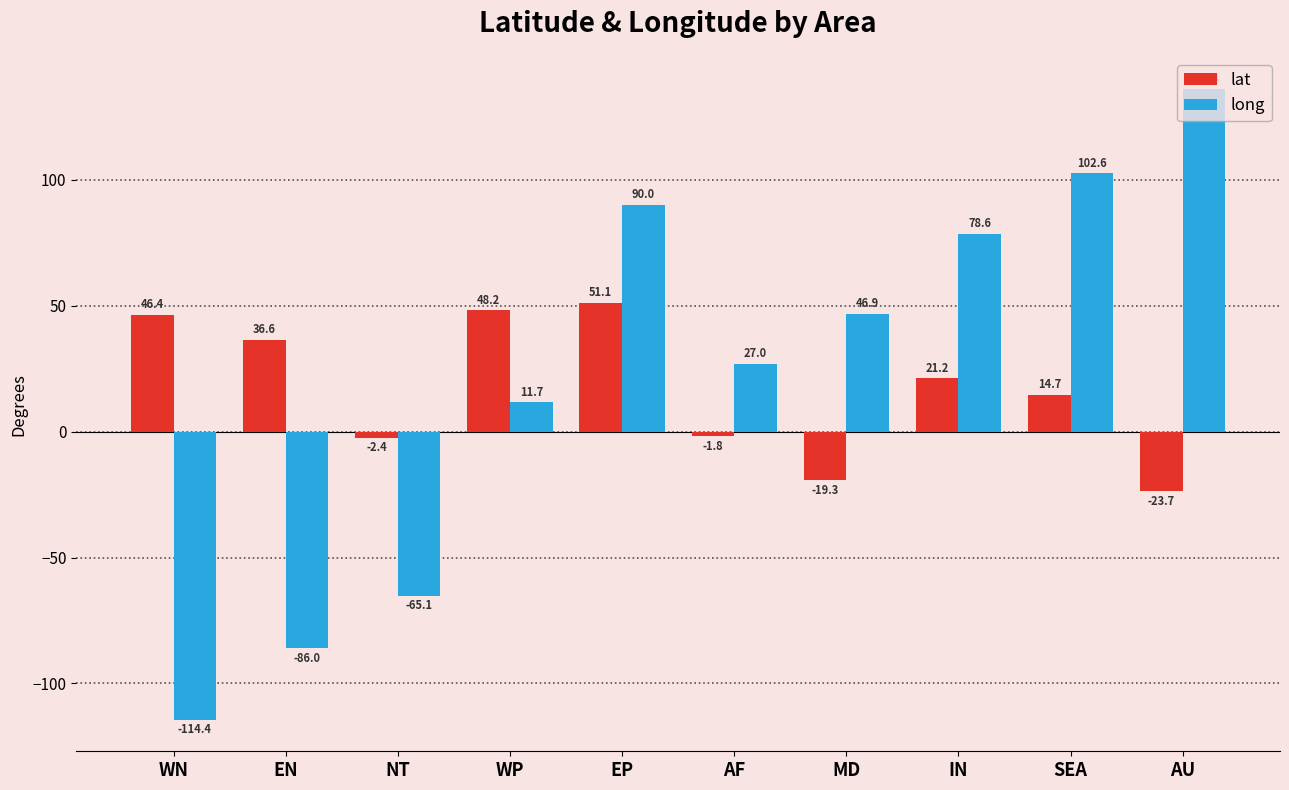

What is the spread (max minus min) of values at SEA?

87.9